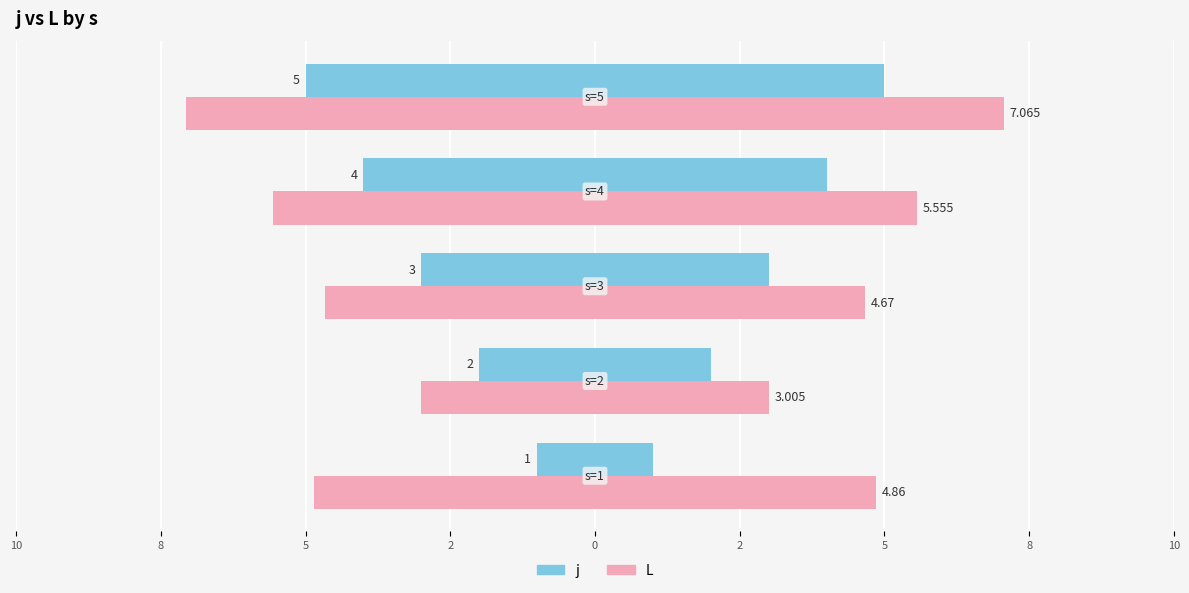

Reading left to right, list all the values displayed in this chart.

j: 10=1.0	8=2.0	5=3.0	2=4.0	0=5.0
L: 10=4.9	8=3.0	5=4.7	2=5.6	0=7.1